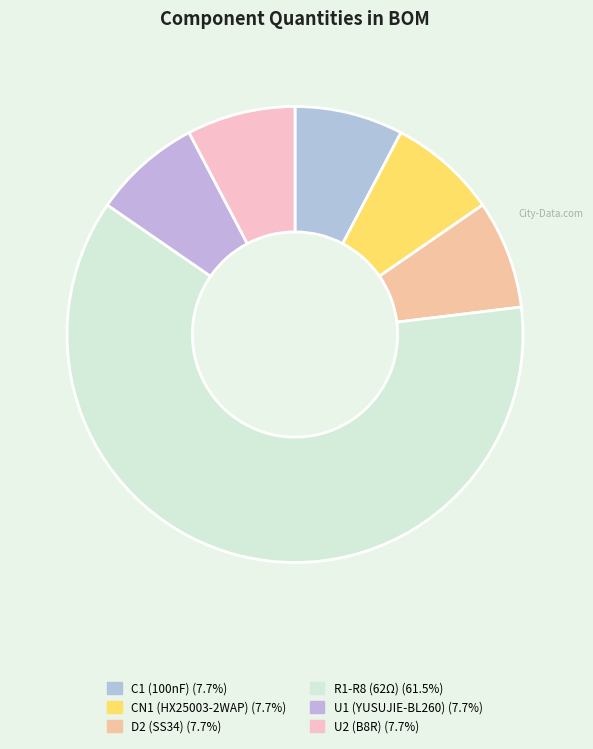

How many slices are in this pie chart?

6